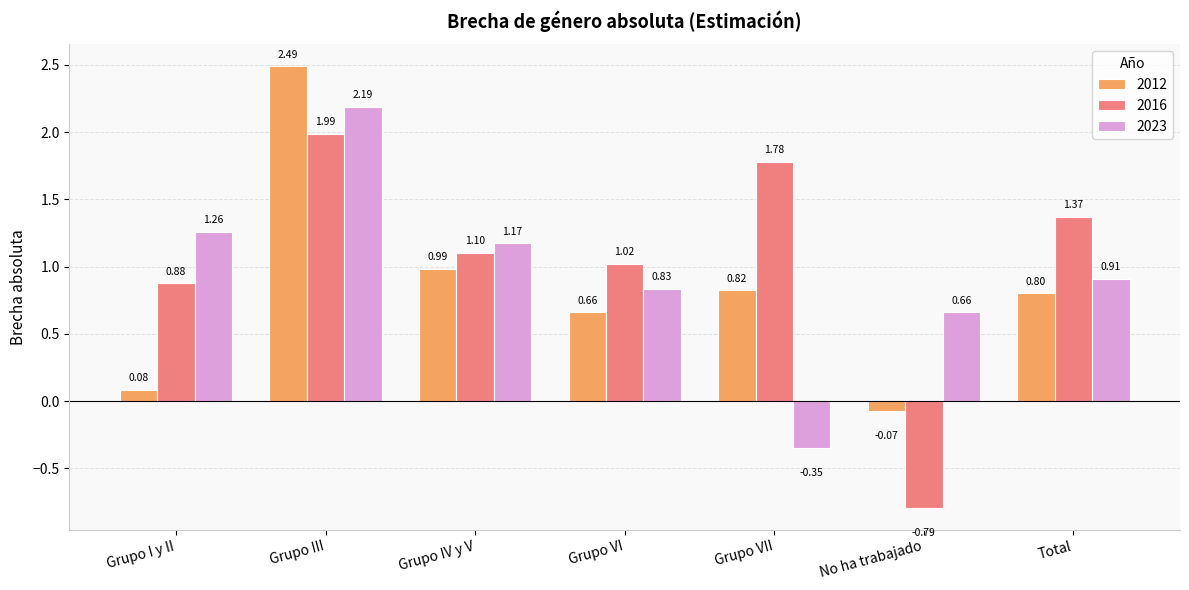

What is the sum of the 2016 values at Grupo I y II and Grupo VII?

2.7